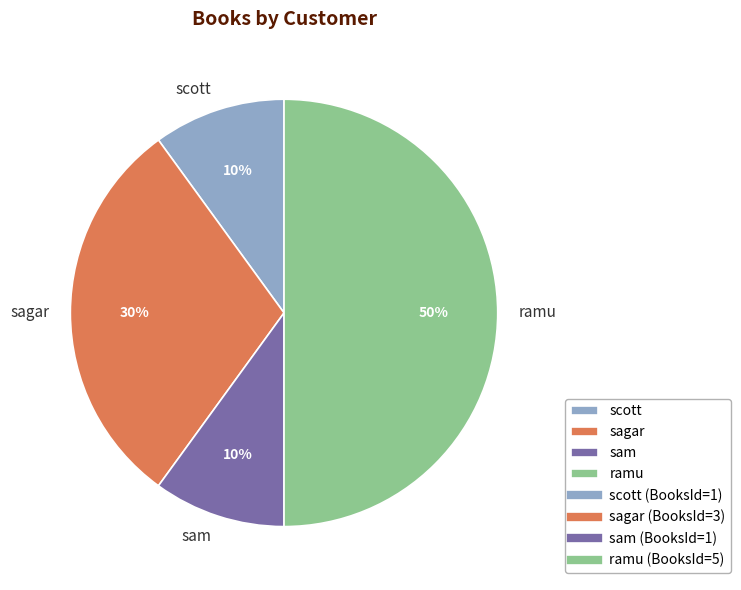

Is the sum of sagar and ramu greater than half?

Yes